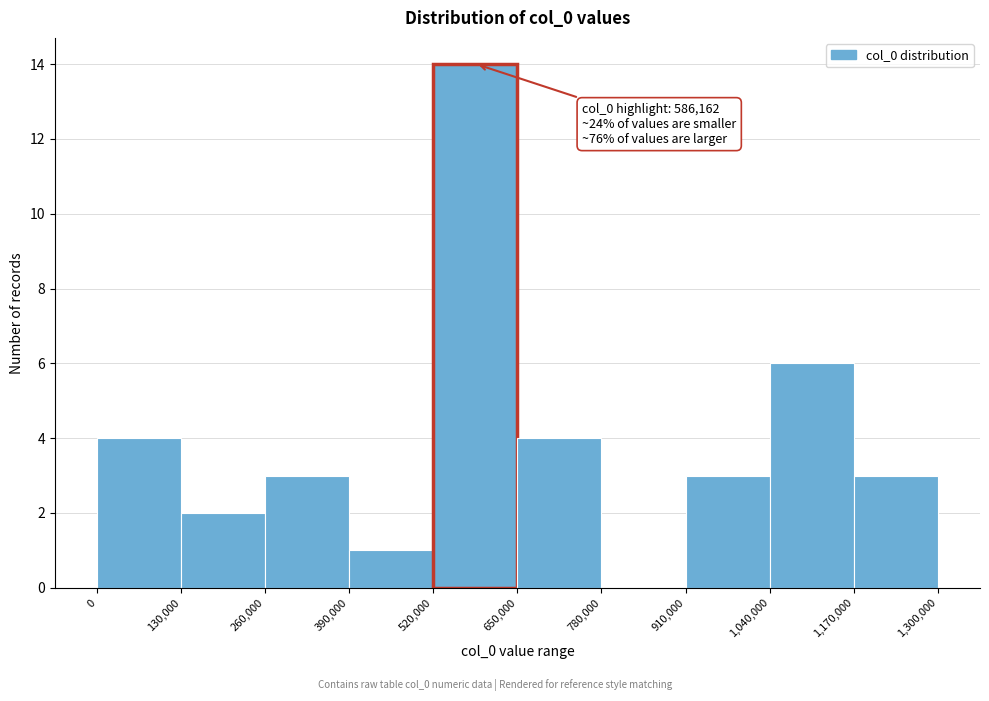

Which range on the x-axis has the tallest bar?

520,000 to 650,000